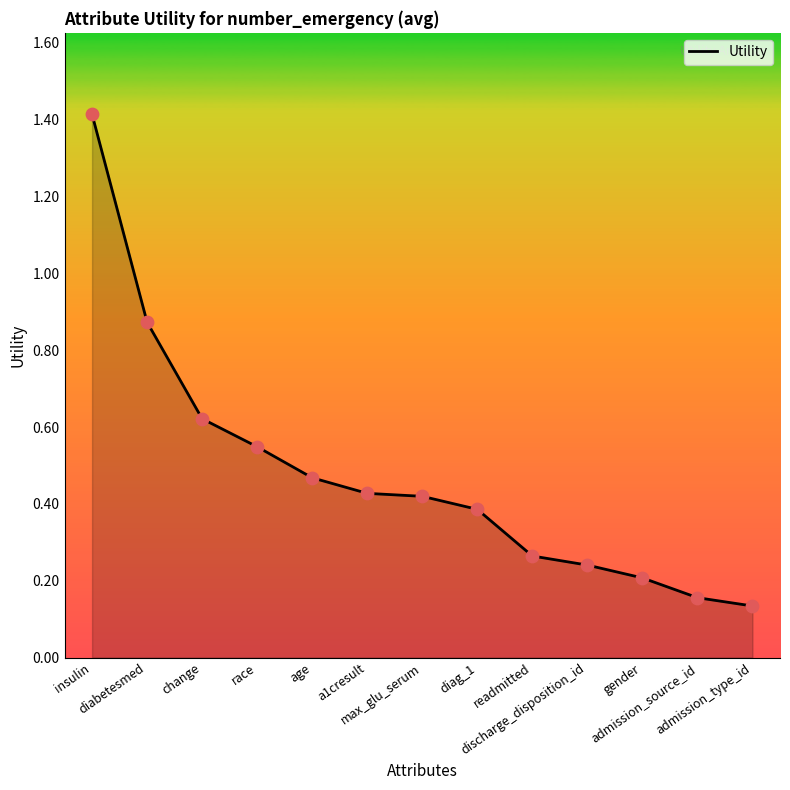

Which has a higher value, admission_source_id or max_glu_serum?

max_glu_serum